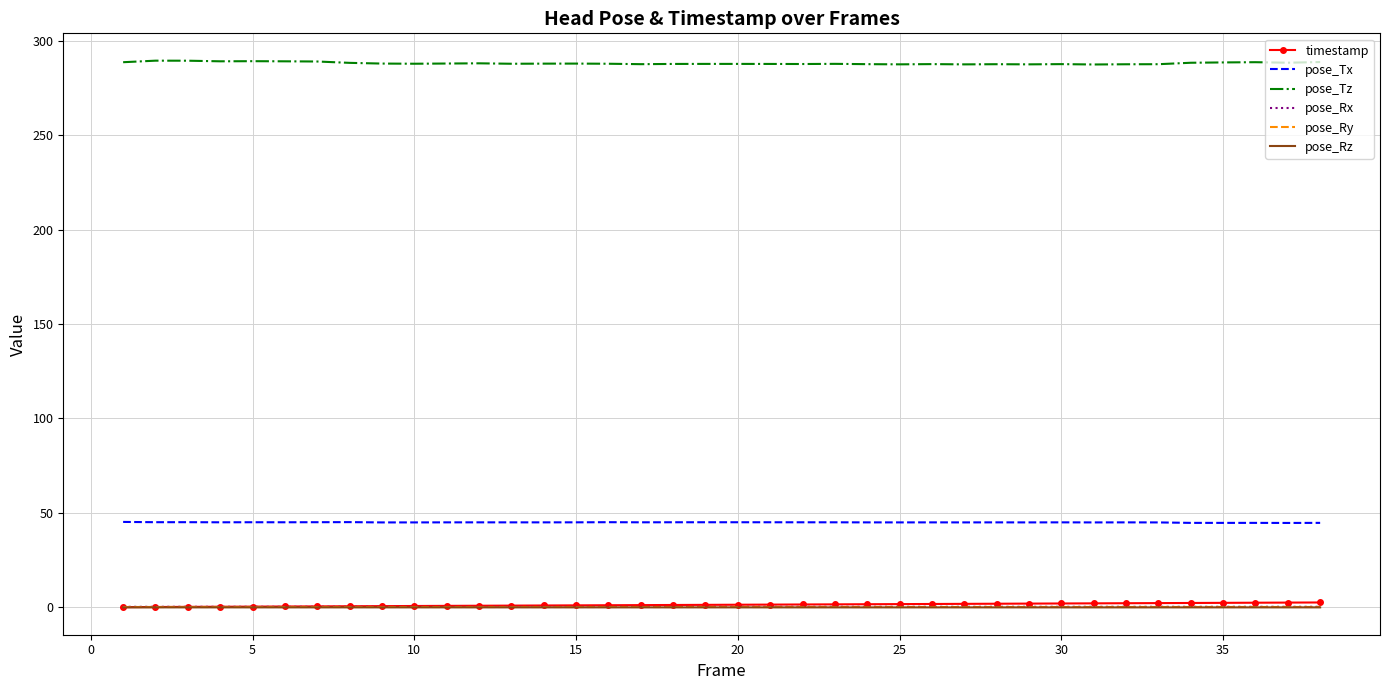

True or false: pose_Ry and pose_Tx intersect in this chart.

False